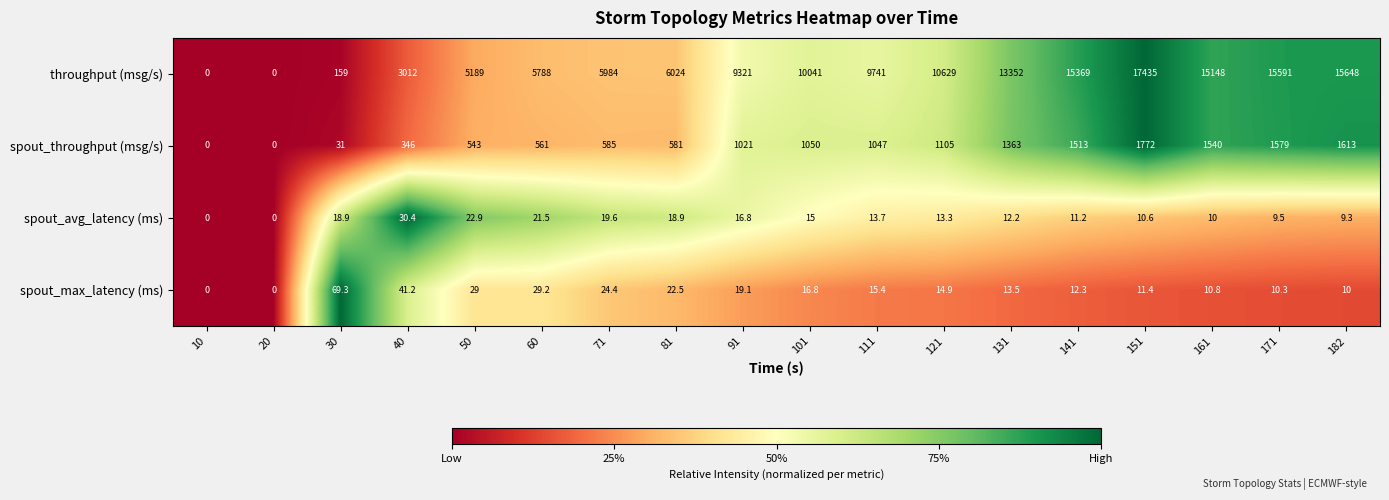

At 182, list the series in order from largest to smallest.

throughput (msg/s), spout_throughput (msg/s), spout_max_latency (ms), spout_avg_latency (ms)